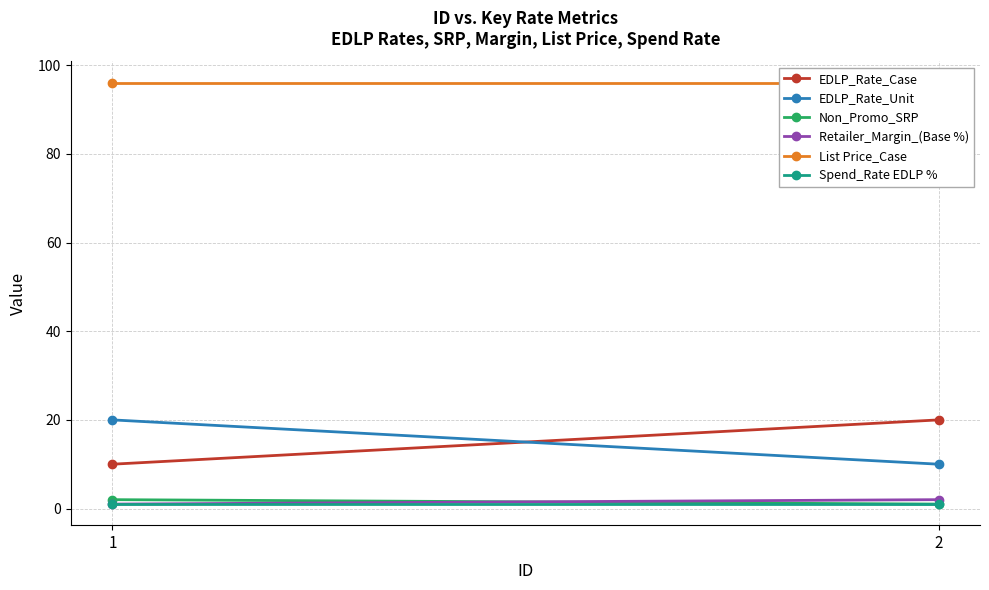

Between 1 and 2, which series saw the biggest shift?

EDLP_Rate_Case